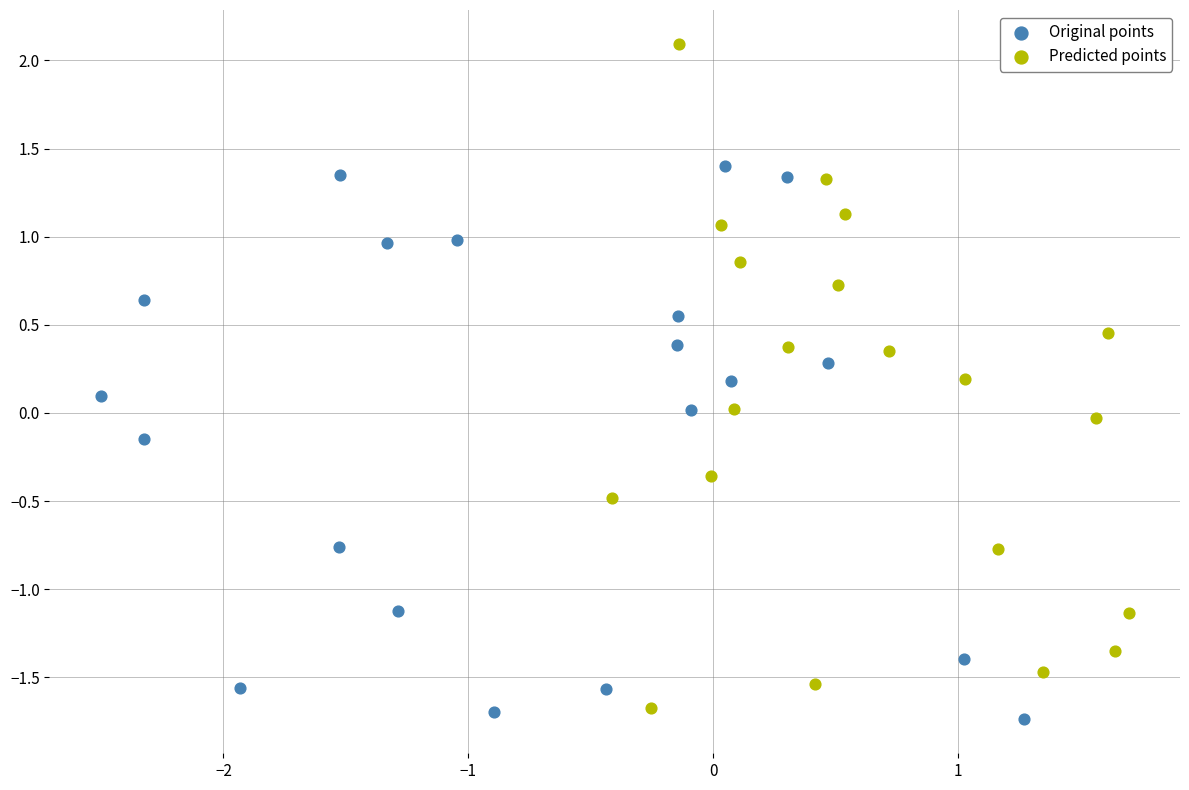

Which series has the largest Y range (max minus min)?

Predicted points